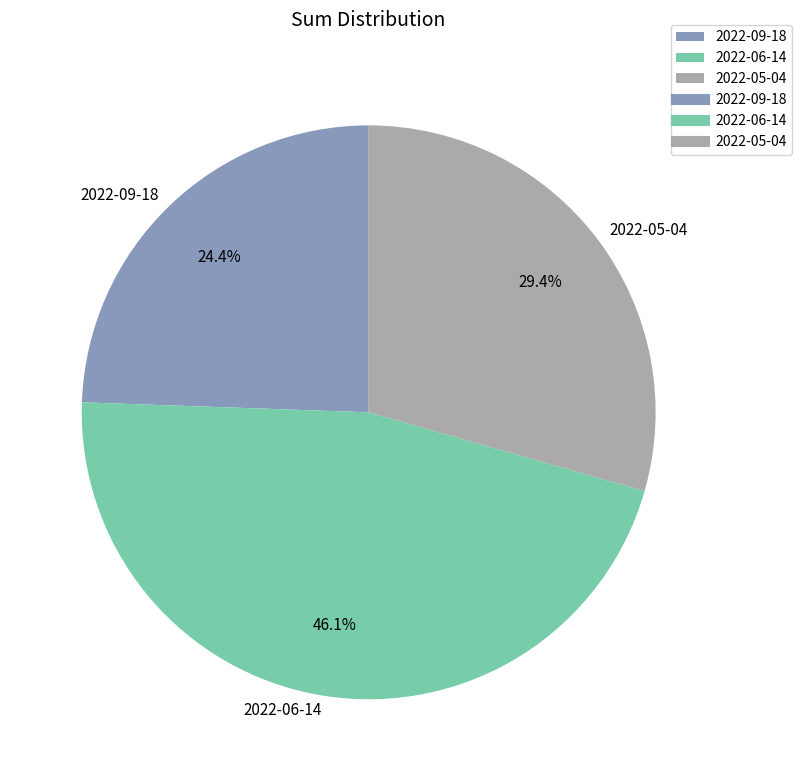

Which slice is the smallest?

2022-09-18